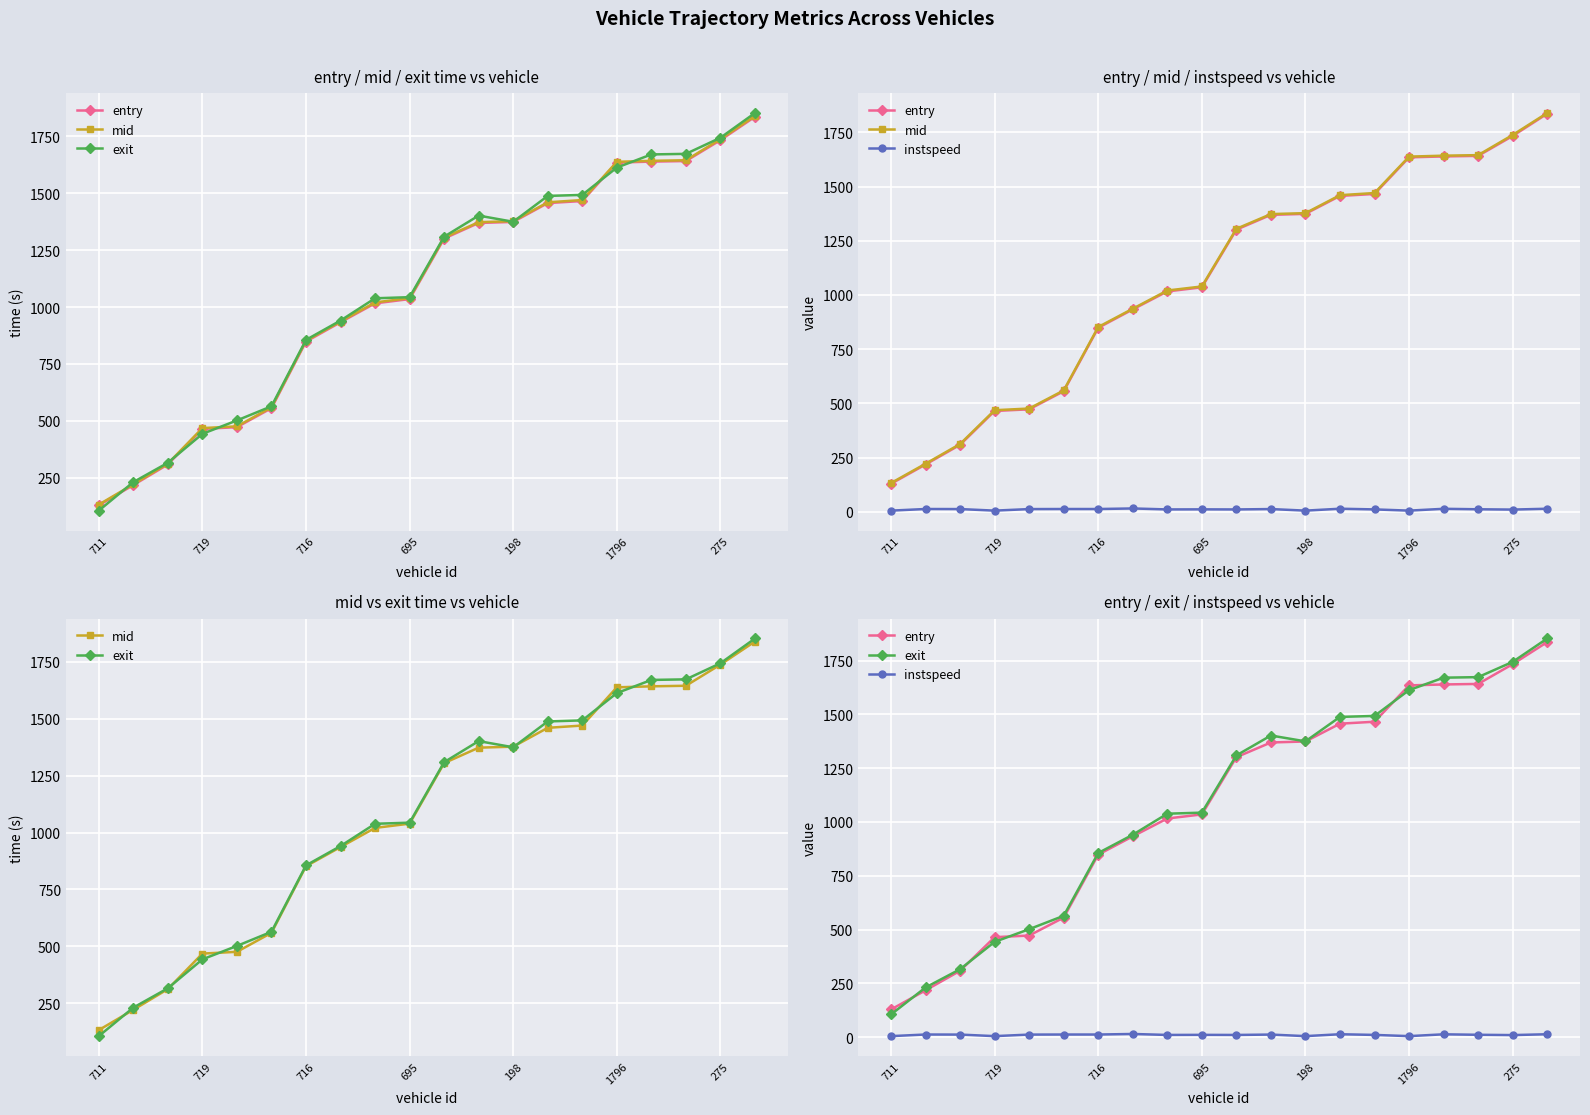

Is this an area chart (filled region under the line)?

No